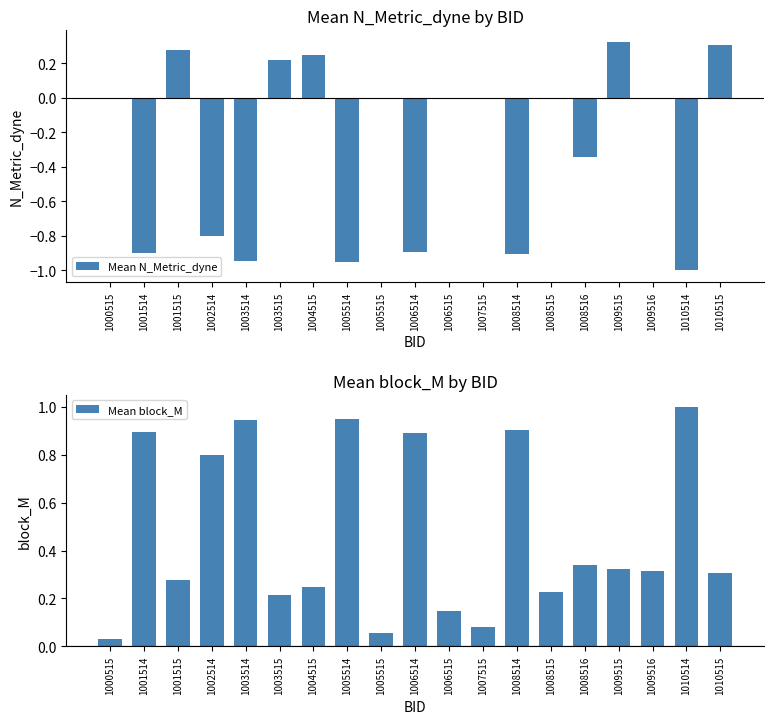

Which series has the widest spread of values?

Mean N_Metric_dyne